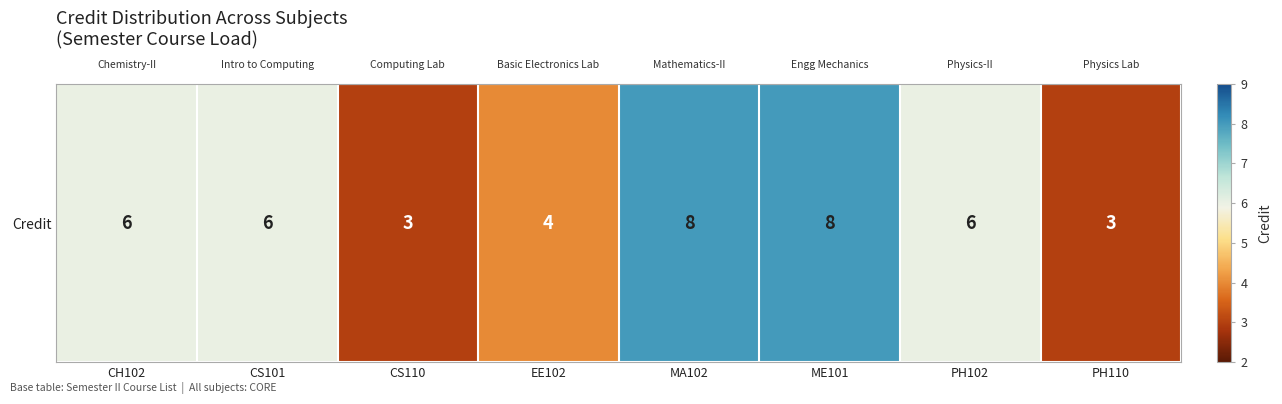

What is the minimum value shown in the chart?

3